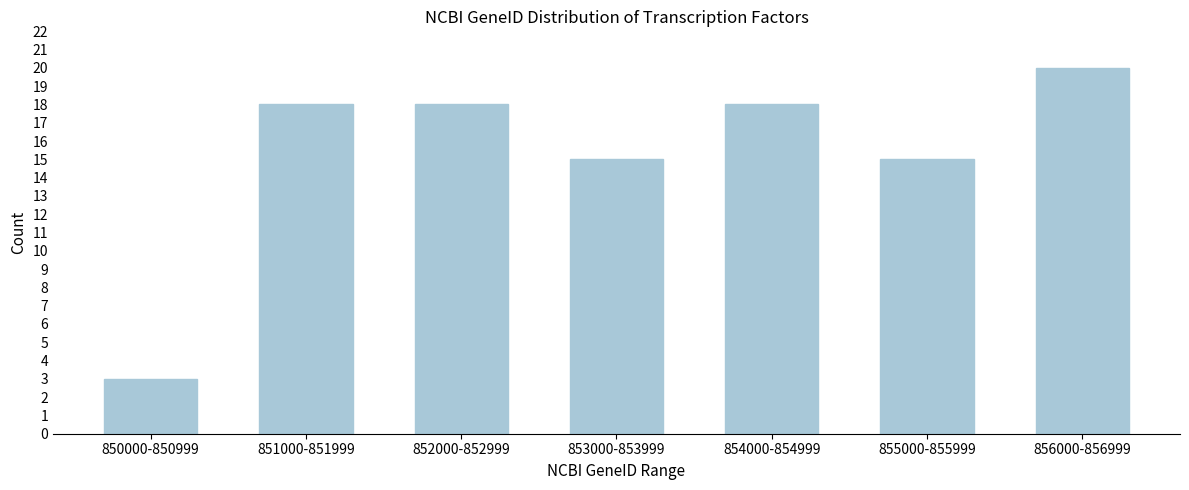

Reading left to right, what are all the values shown in this chart?

850000-850999=3	851000-851999=18	852000-852999=18	853000-853999=15	854000-854999=18	855000-855999=15	856000-856999=20